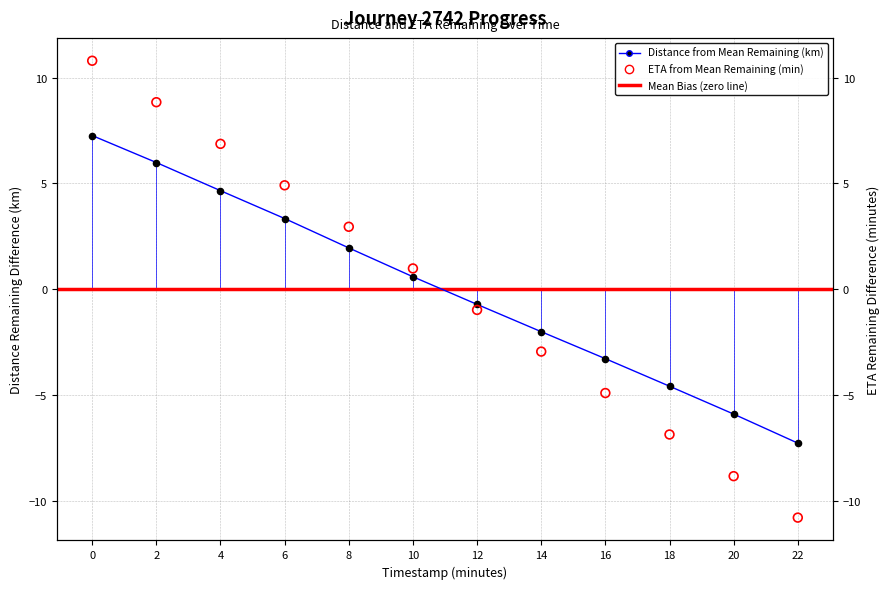

Which series reaches the minimum Y coordinate?

eta_remaining_minutes